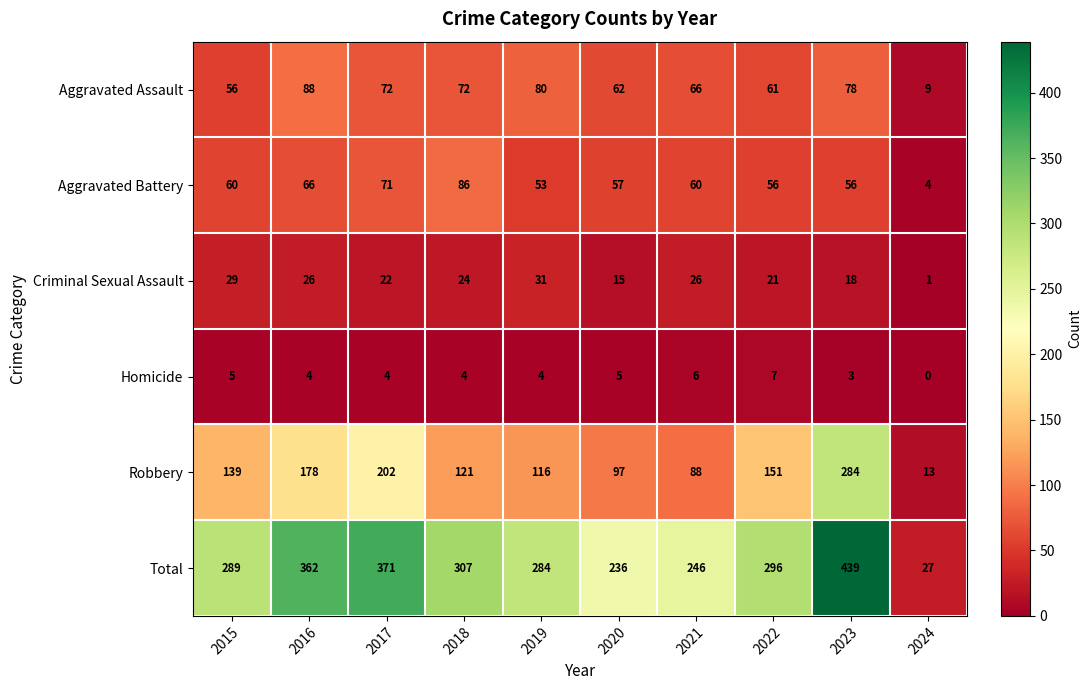

What is the total value across all series at 2015?

578